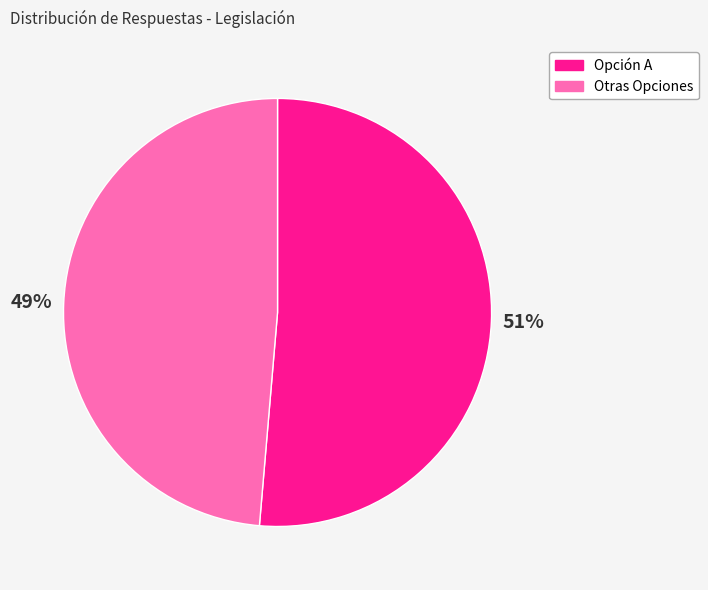

Does any single category account for the majority?

Yes